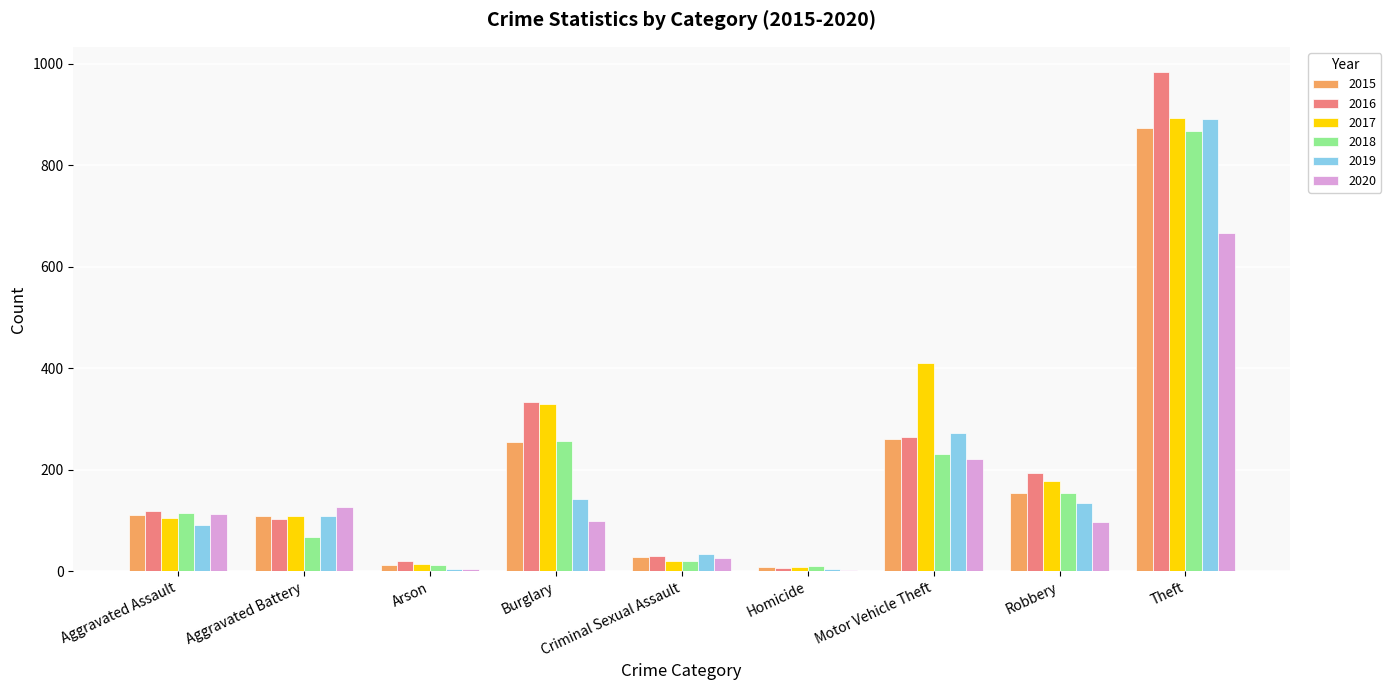

True or false: 2019 has a value of 108 at Aggravated Battery.

True